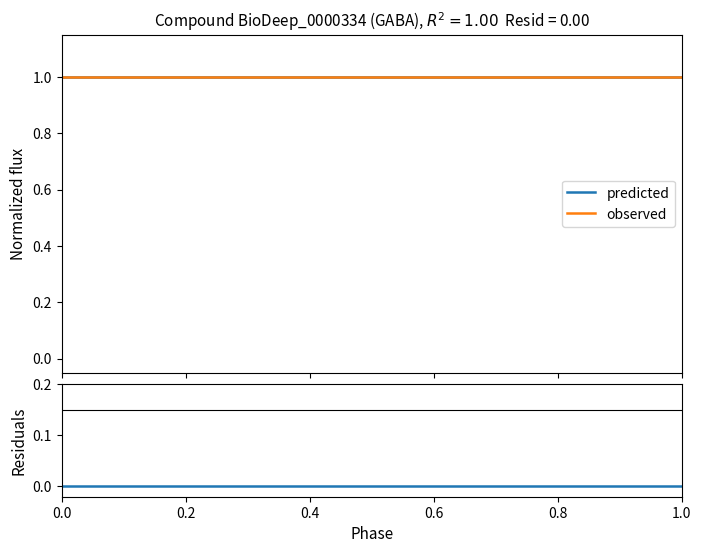

True or false: predicted and residuals intersect in this chart.

False